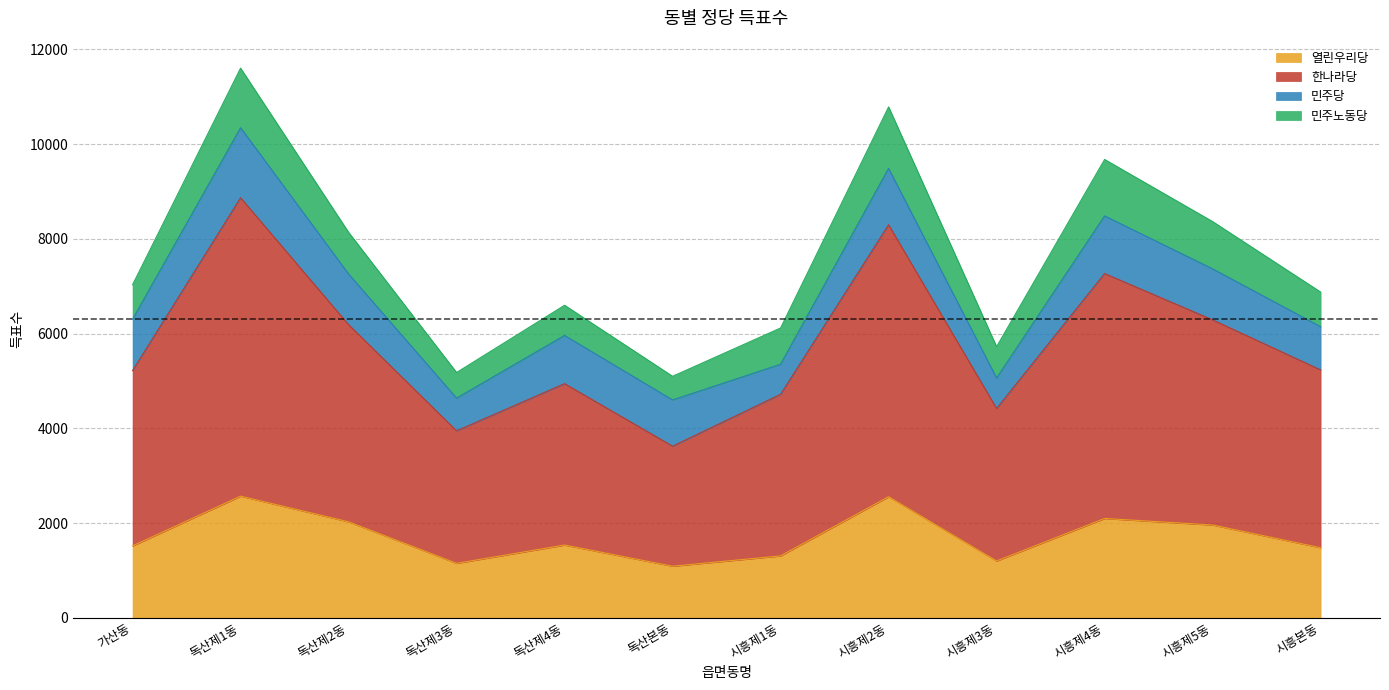

What is the total value across all series at 독산제2동?

8139